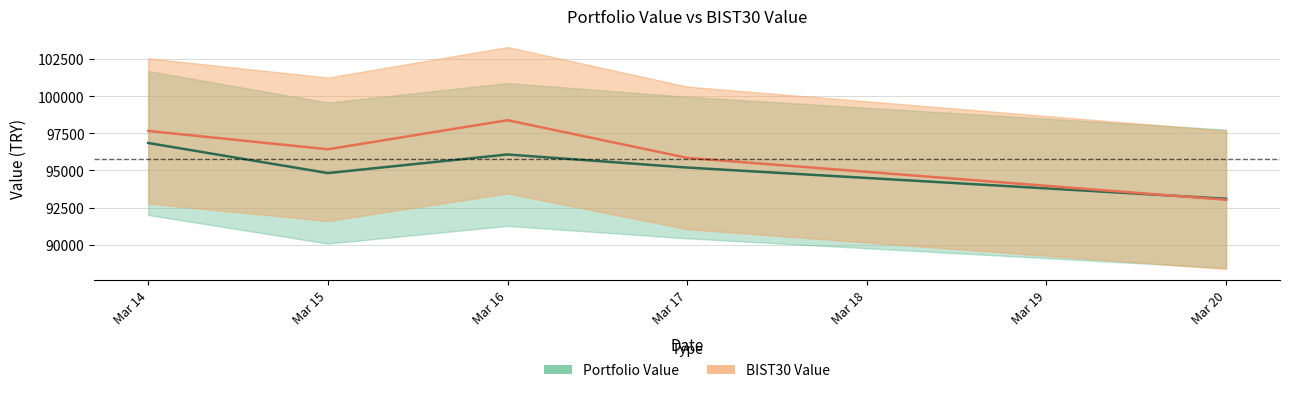

Where is BIST30 Value nearest to the value 95704?

Mar 17